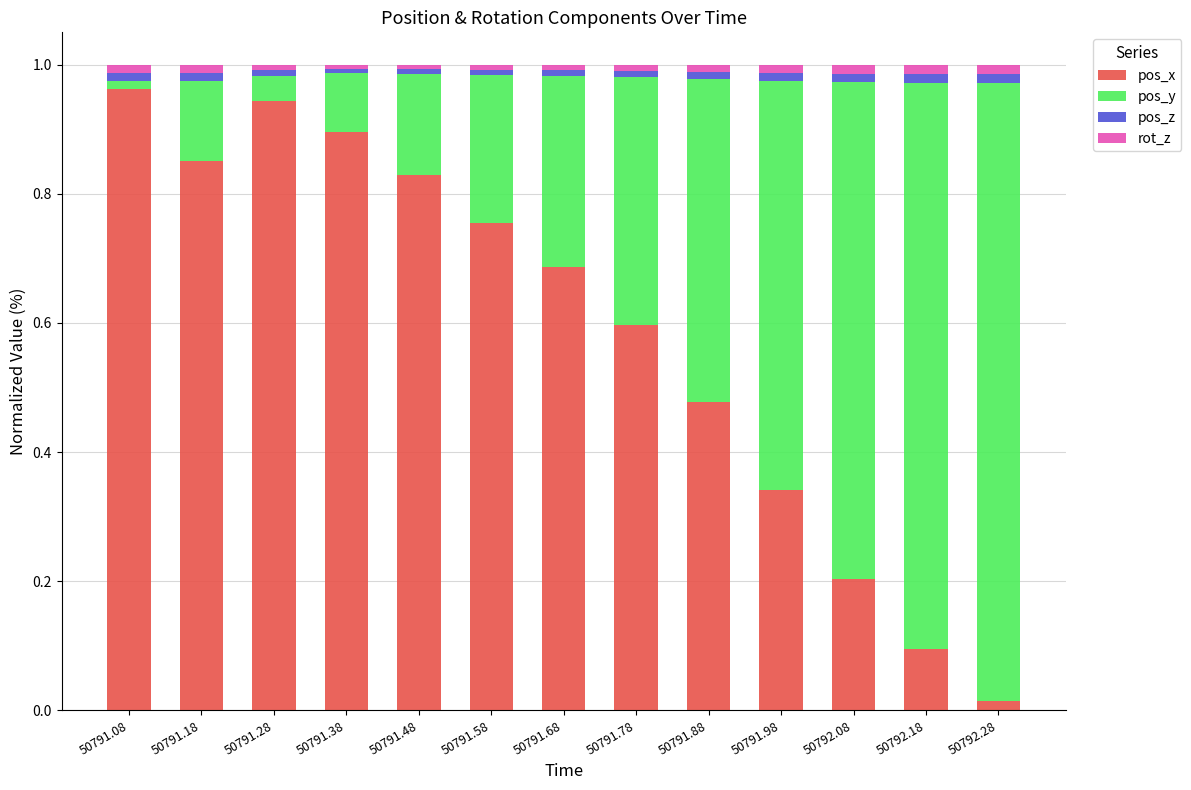

At which label does pos_x reach its minimum?

50792.28